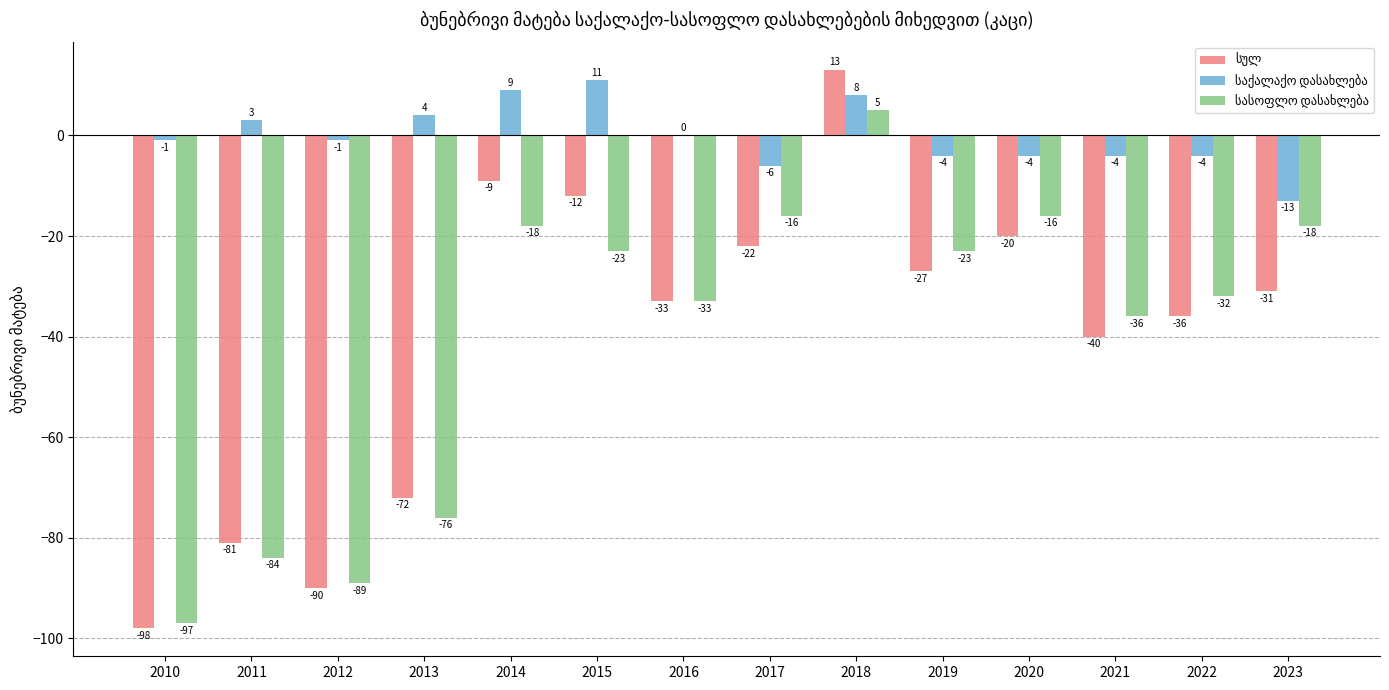

Which category has the highest value across all series?

2018